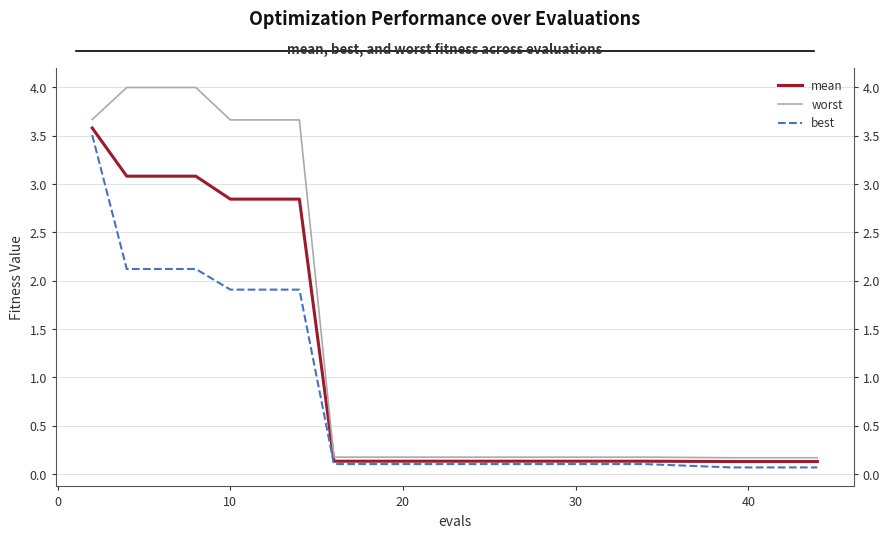

Is this an area chart (filled region under the line)?

No